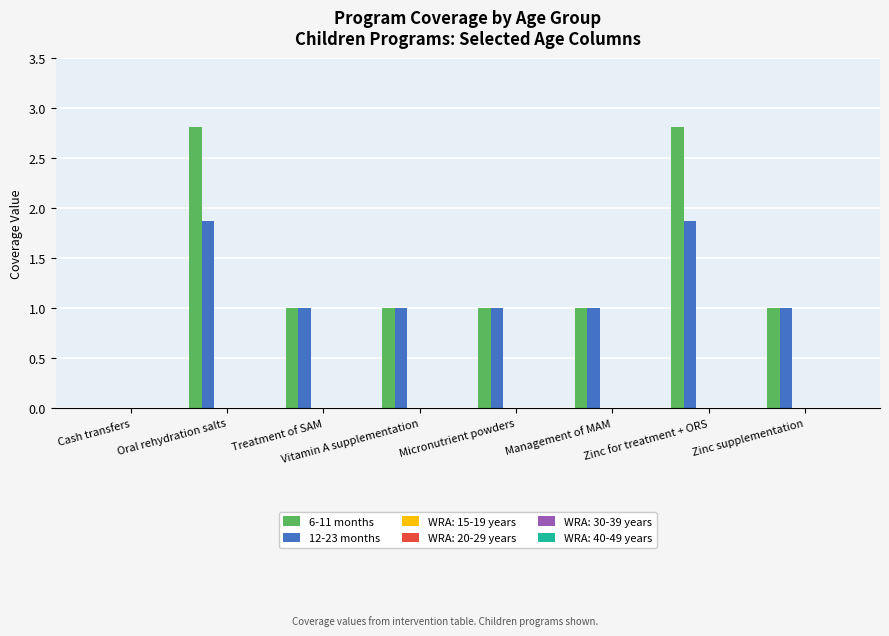

What is the sum of all 12-23 months values?

8.7